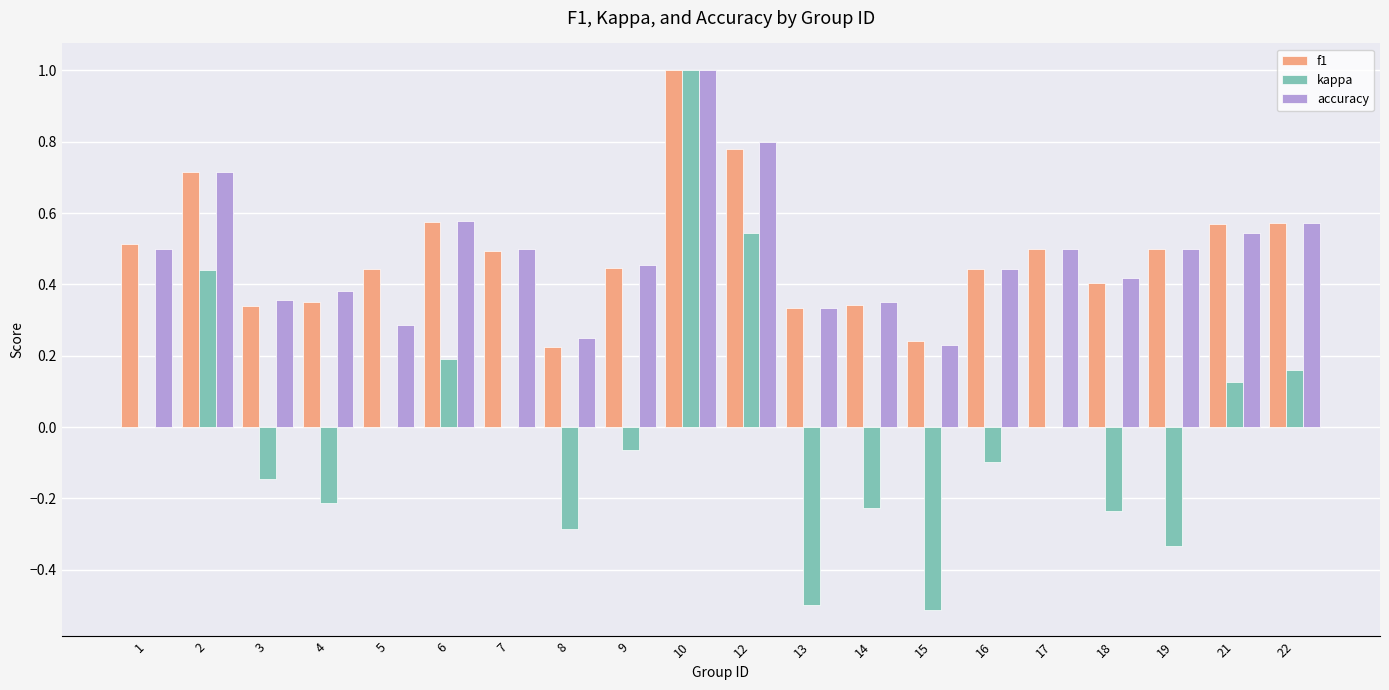

Is the value of f1 at 8 greater than the value of accuracy at 1?

No